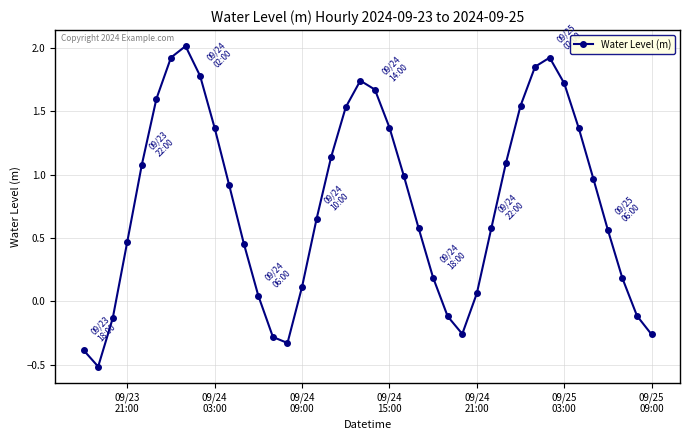

What is the average value?

0.8